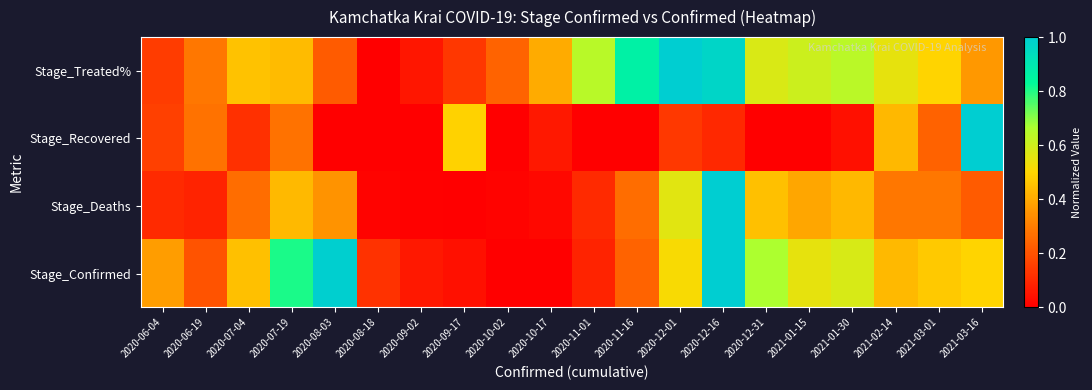

Which category has the highest value across all series?

2020-12-01